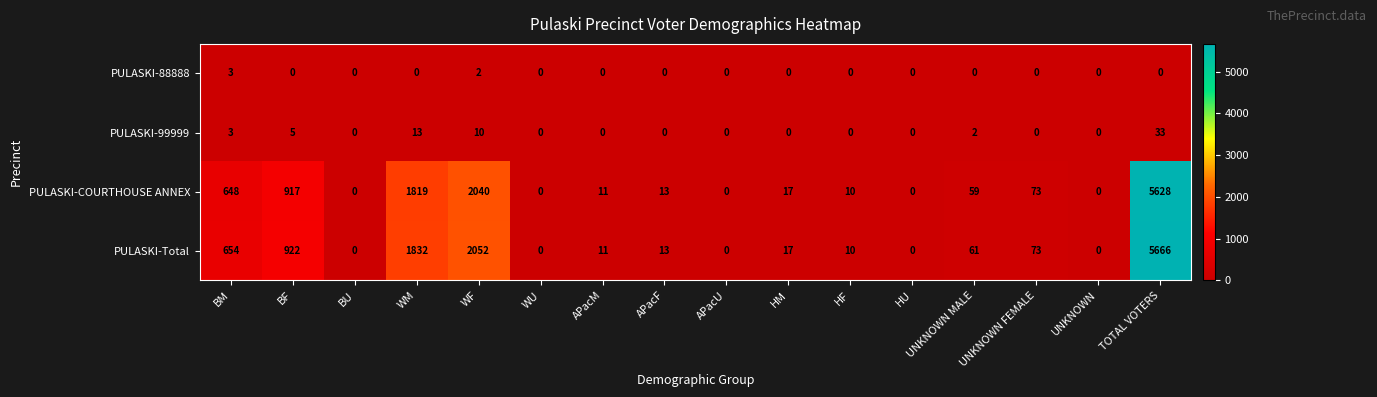

What is the approximate value of PULASKI-Total at APacF?

13